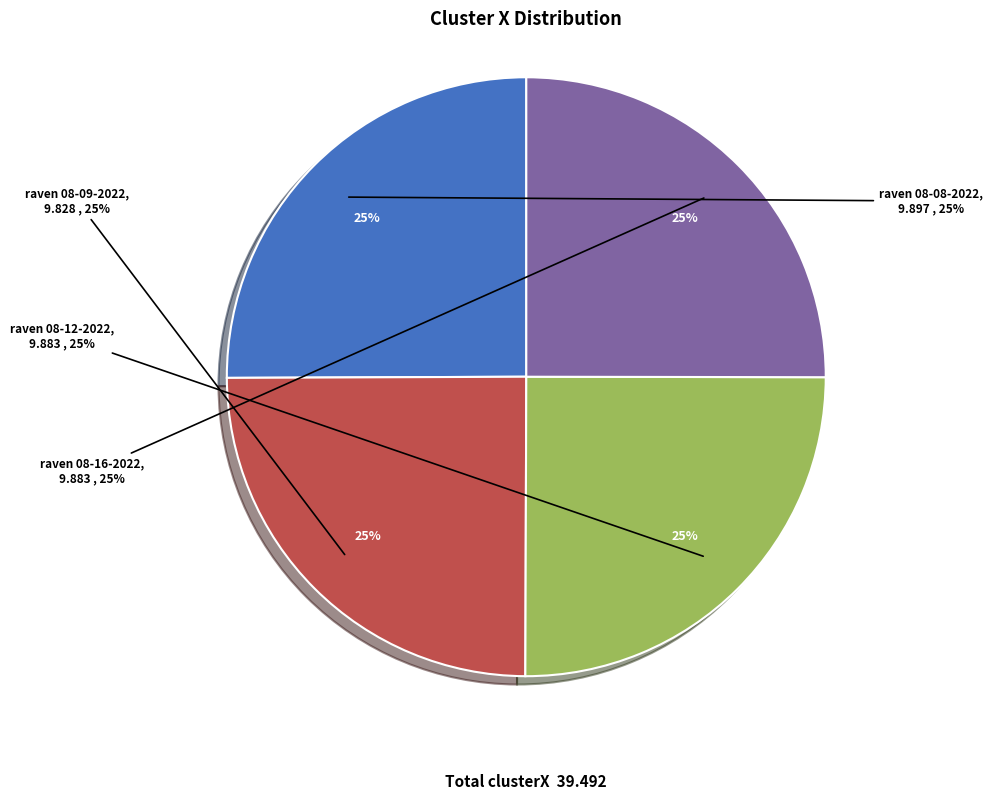

Is it true that raven 08-09-2022.mat is 13% of the pie?

False